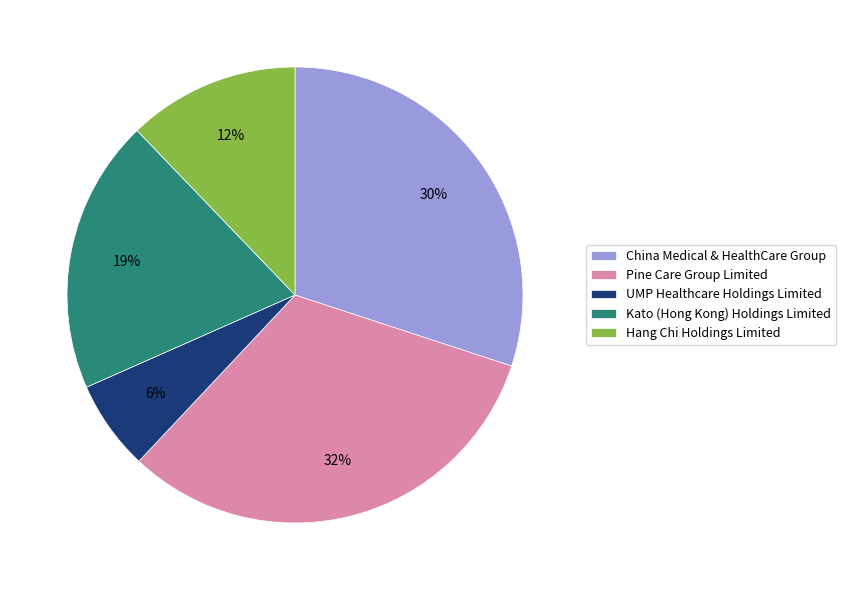

How many segments does this pie chart have?

5